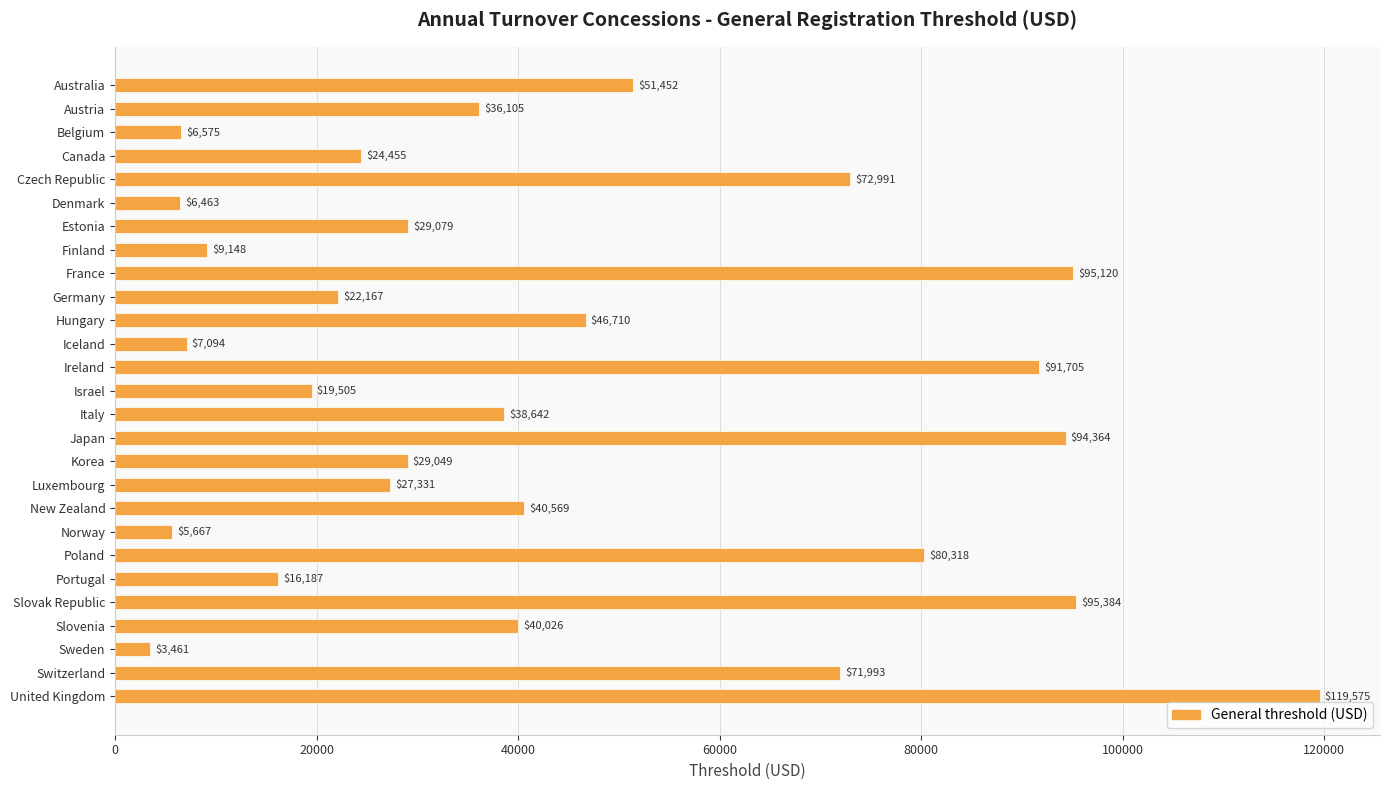

What is the sum of all values?

1181136.3